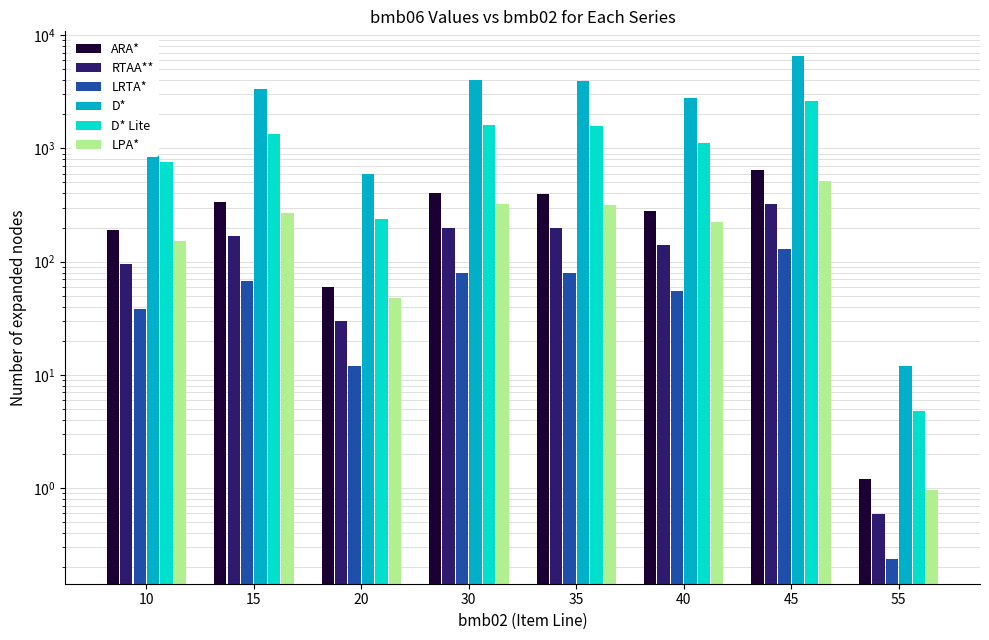

Read the LRTA* value at 40.

55.0